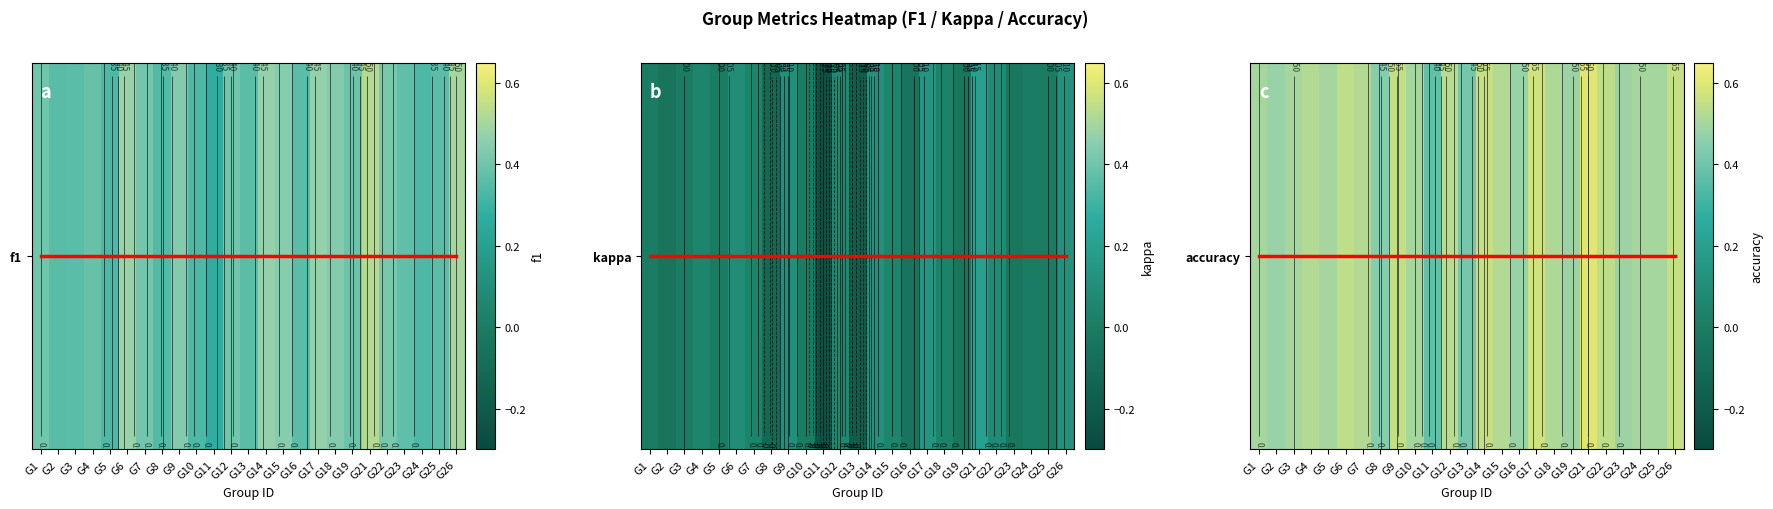

Which category has the lowest value across all series?

G1